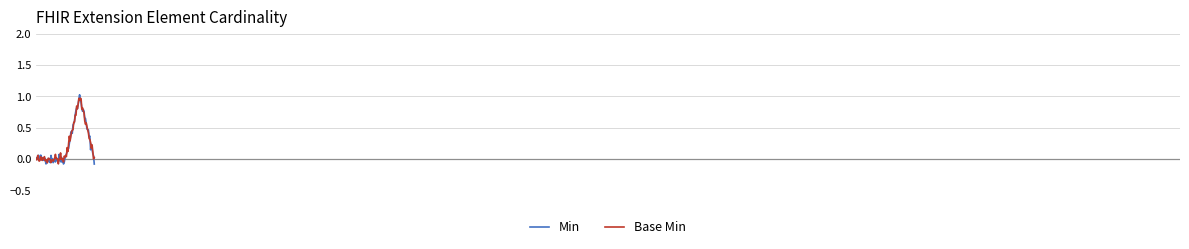

True or false: Base Min and Min cross at least once.

True